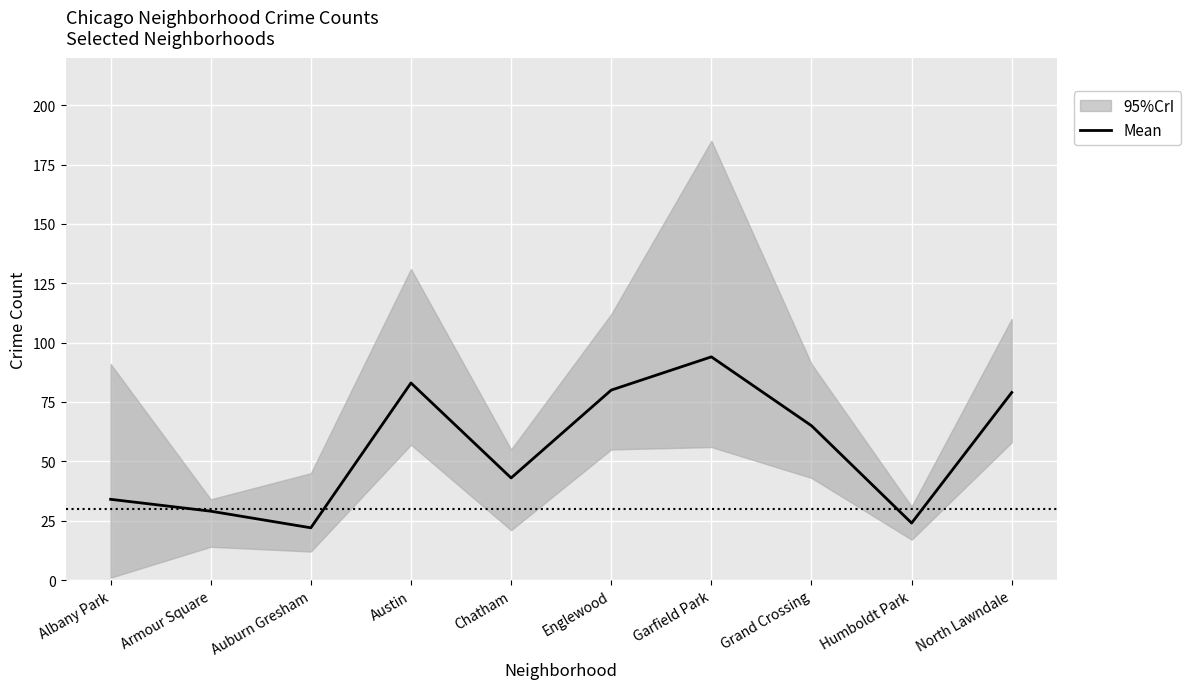

The chart shows a value of 39 at Auburn Gresham. True or false?

False